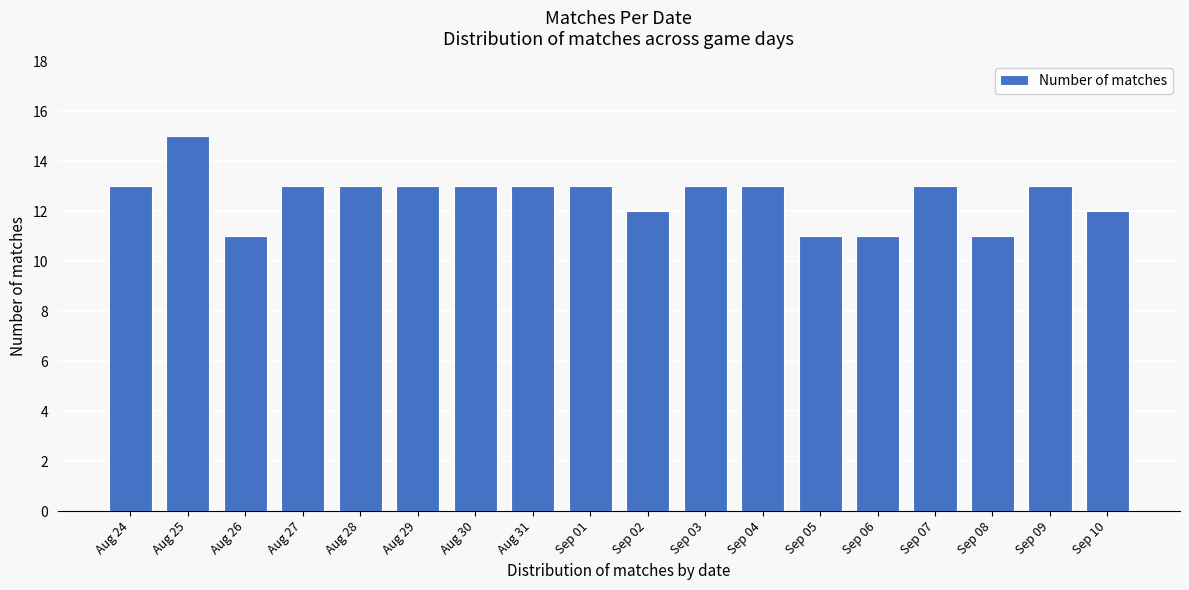

Reading left to right, extract all data points from this chart.

13	15	11	13	13	13	13	13	13	12	13	13	11	11	13	11	13	12